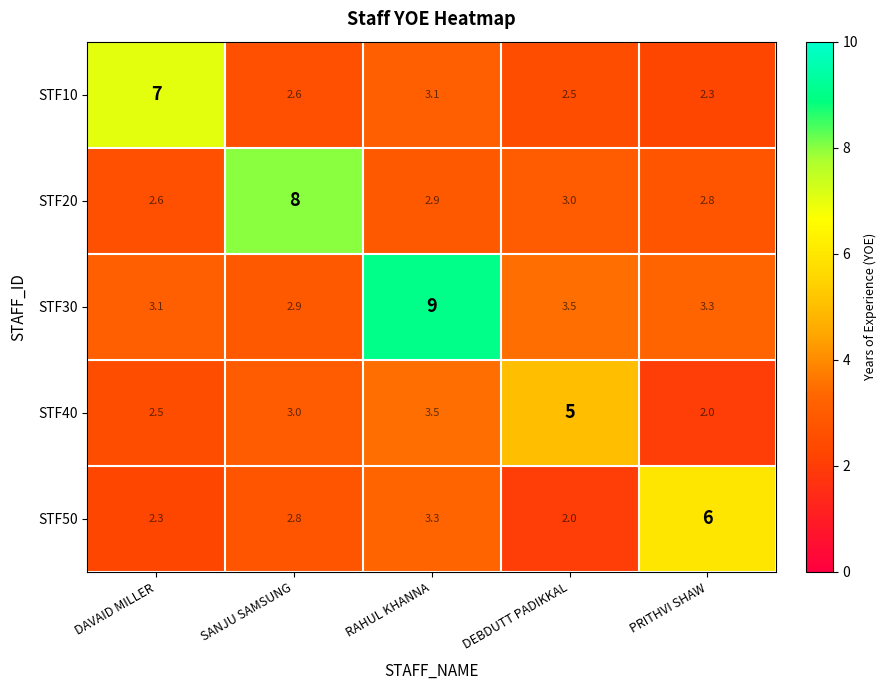

Where is STF40 nearest to the value 3?

SANJU SAMSUNG